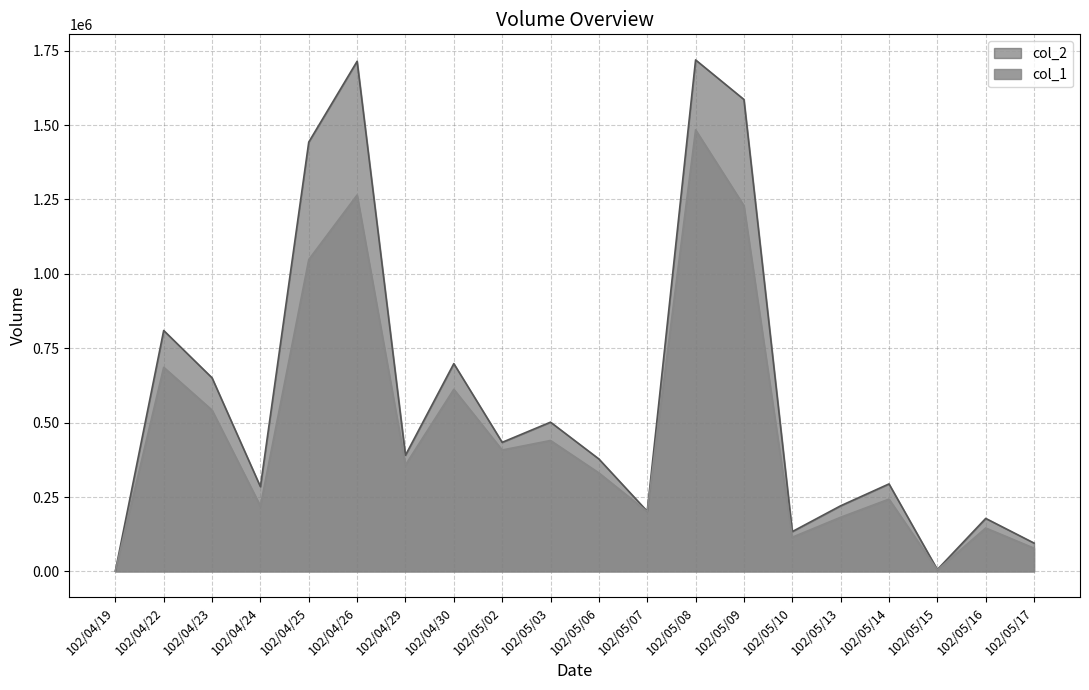

True or false: col_2 and col_1 intersect in this chart.

False